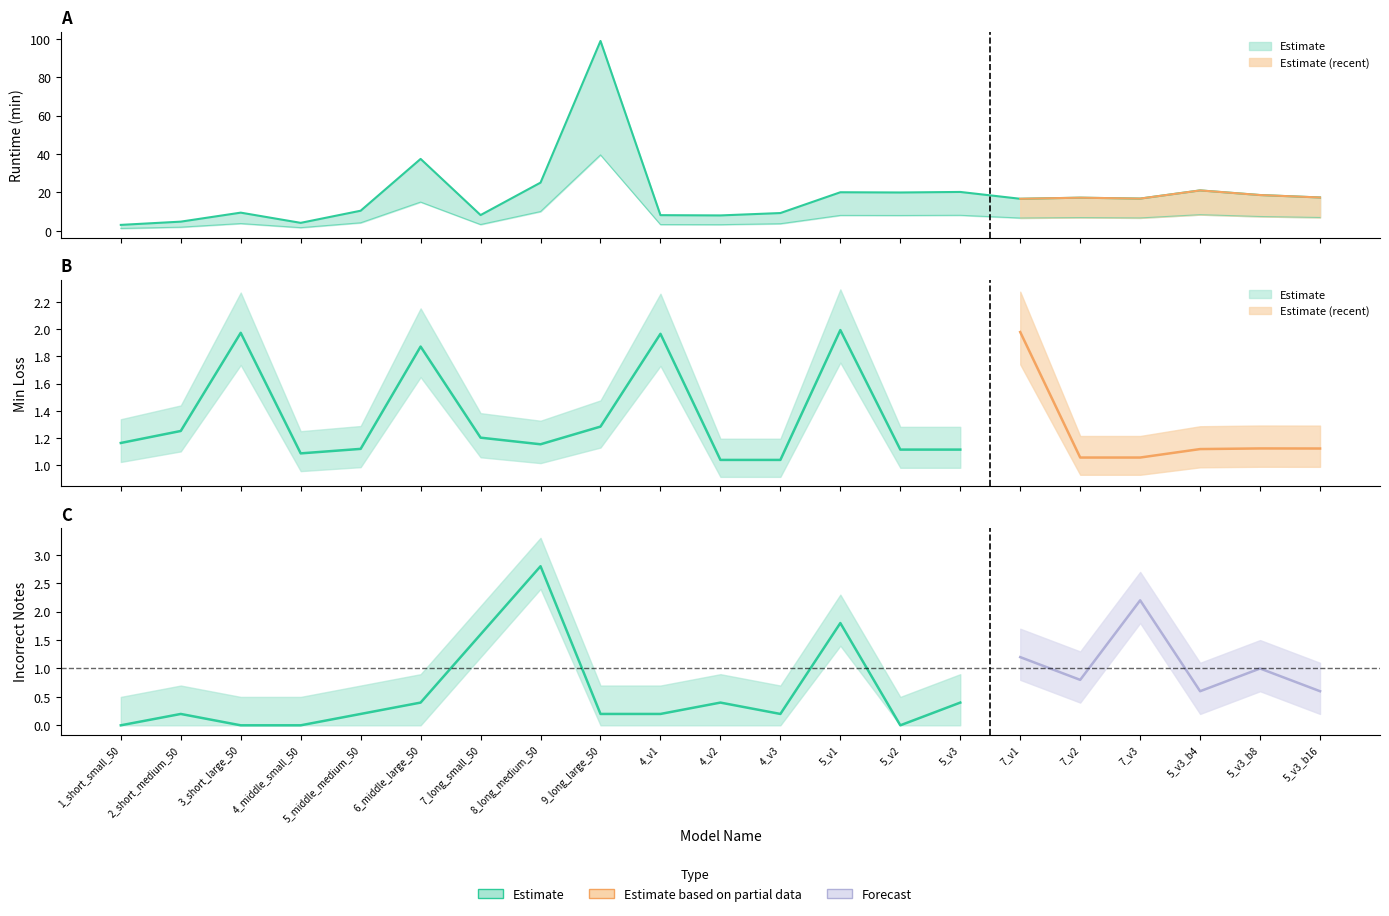

True or false: incorrect_notes and runtime_min cross at least once.

False